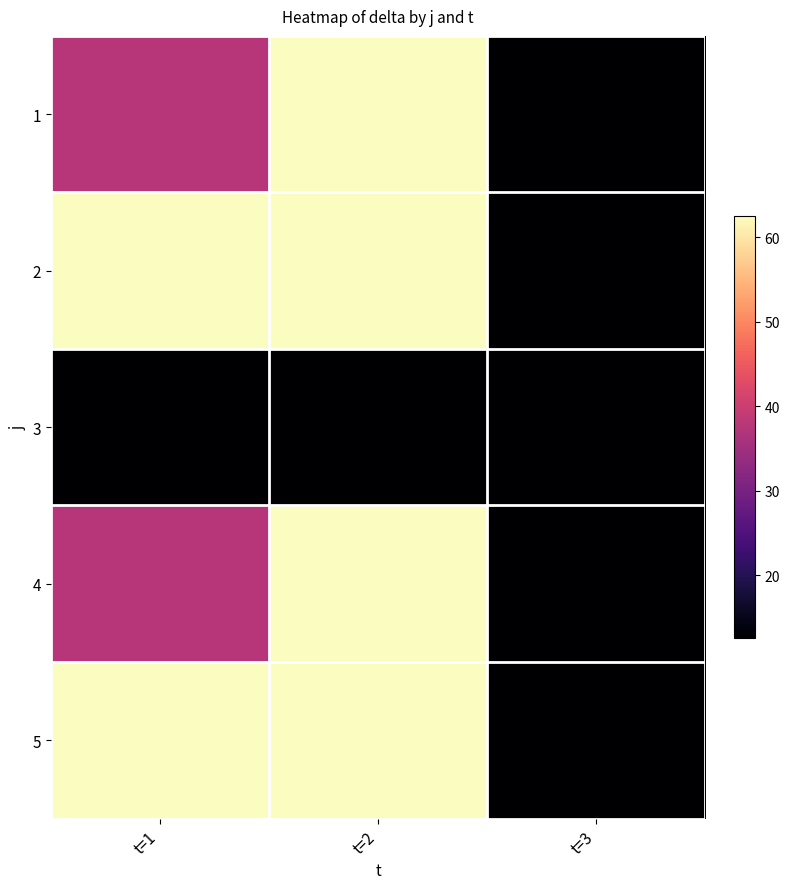

Which category has the highest value across all series?

t=2